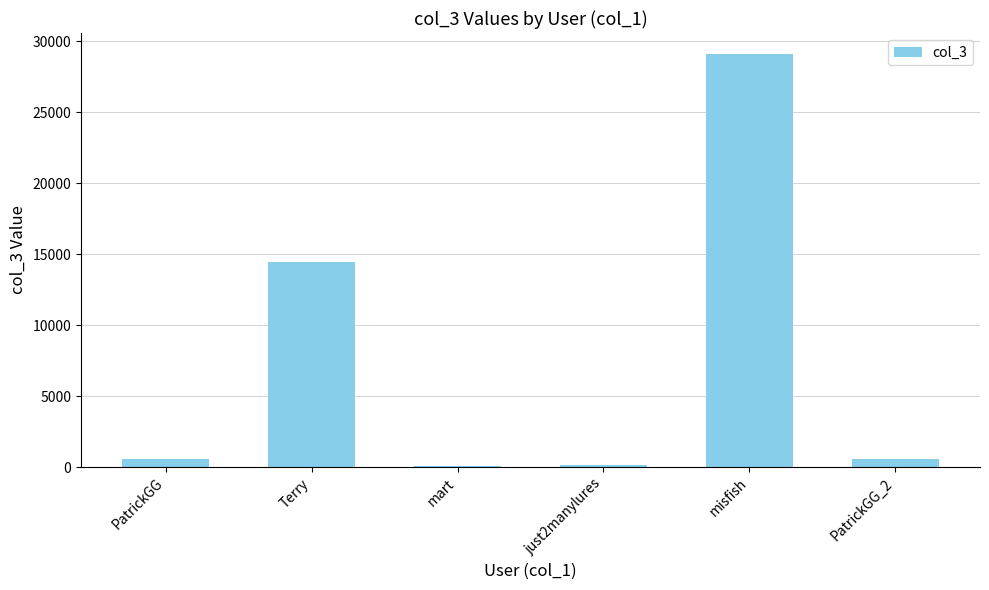

What is the change in value from PatrickGG to Terry?

+13894